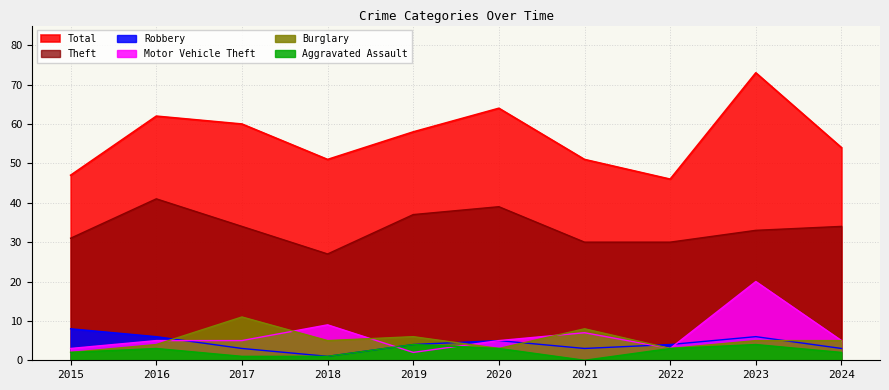

At which category does Theft reach its first local valley?

2018